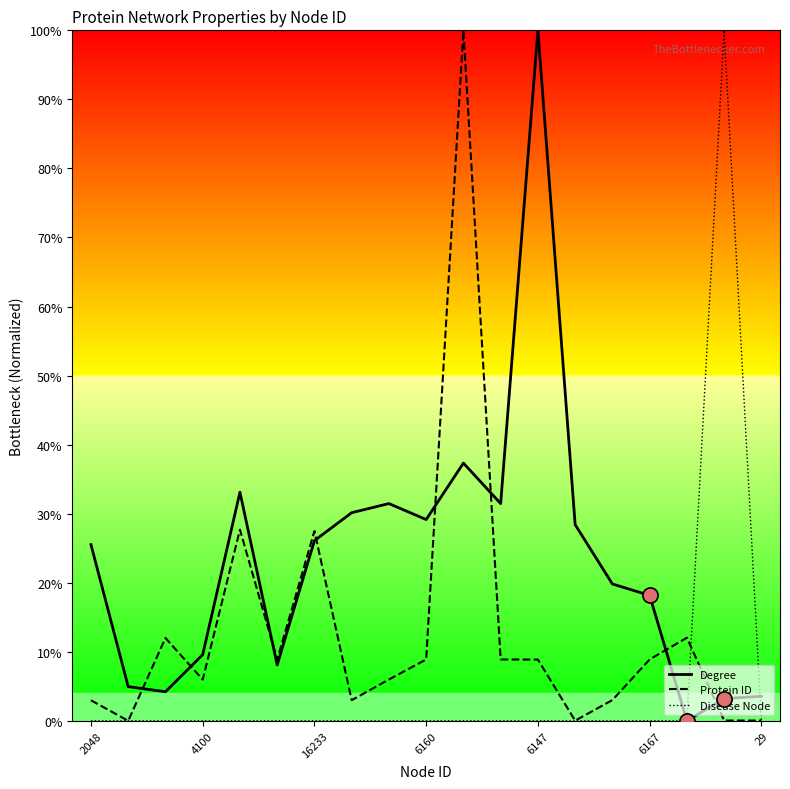

Rank the series by their average value, from lowest to highest.

Disease Node, Protein ID, Degree